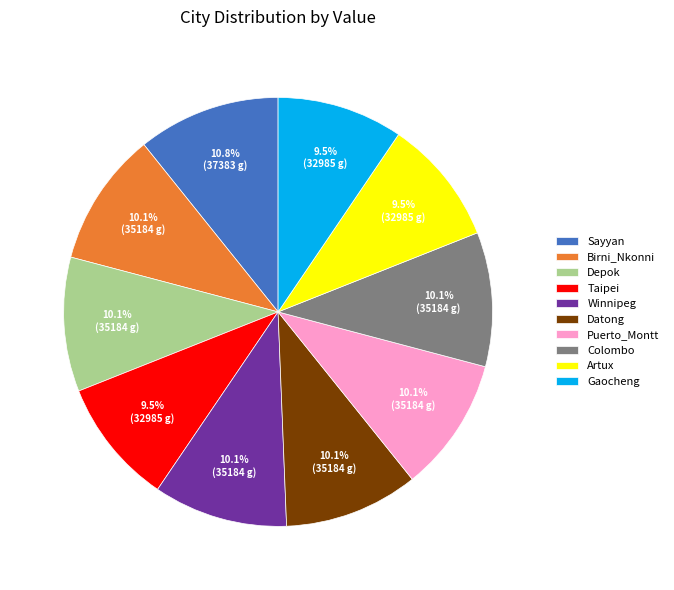

Approximately how many times larger is the value at Depok compared to Datong?

1.0